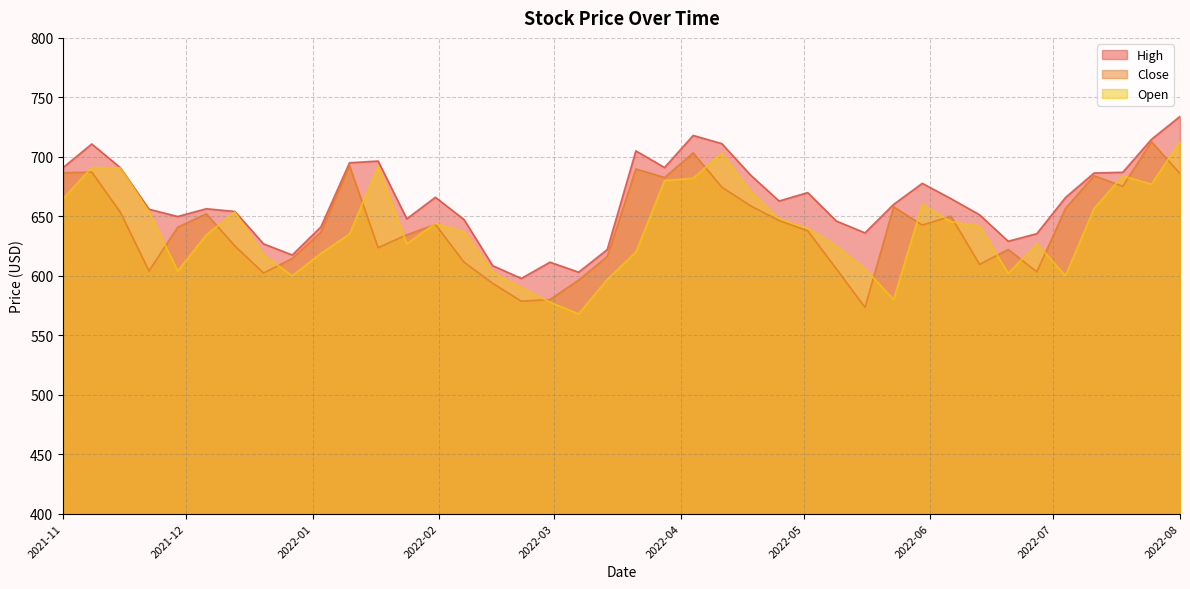

What are all the series names shown in the legend?

High, Close, Open